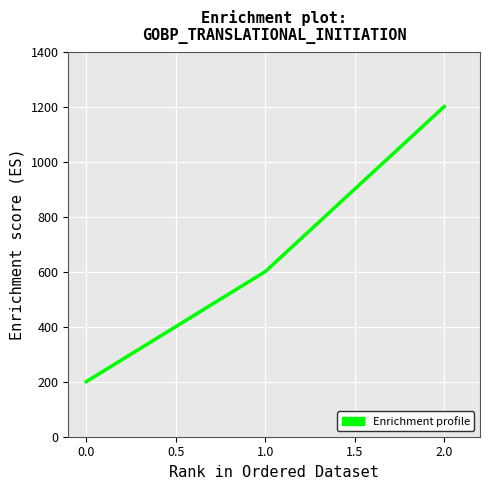

The chart shows a value of 200 at 0.0. True or false?

True